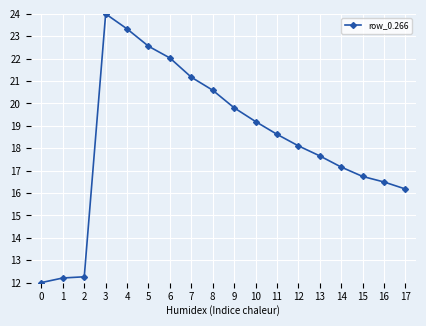

What is the value of the 1st point from the left?

12.0